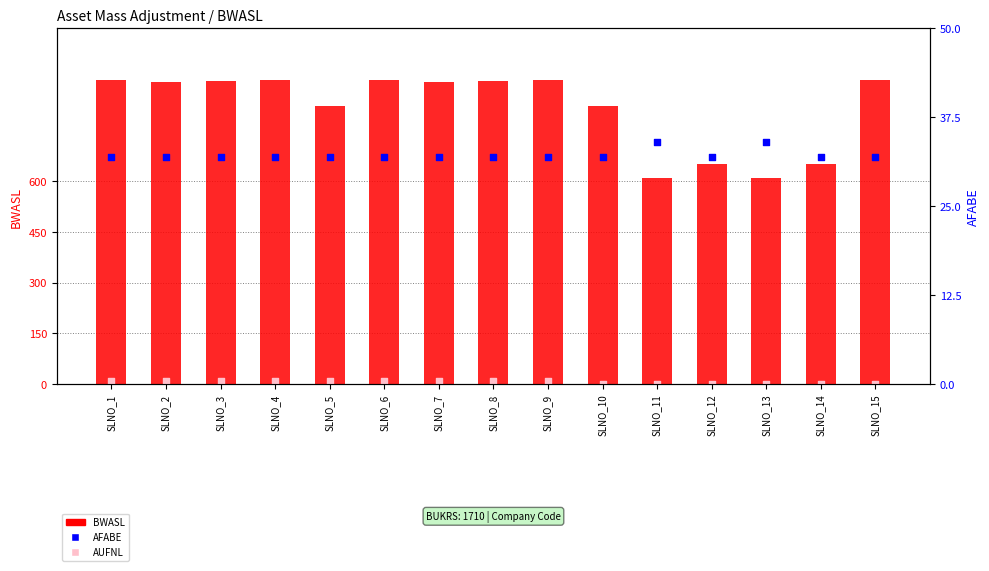

Which series reaches the maximum Y coordinate?

BWASL